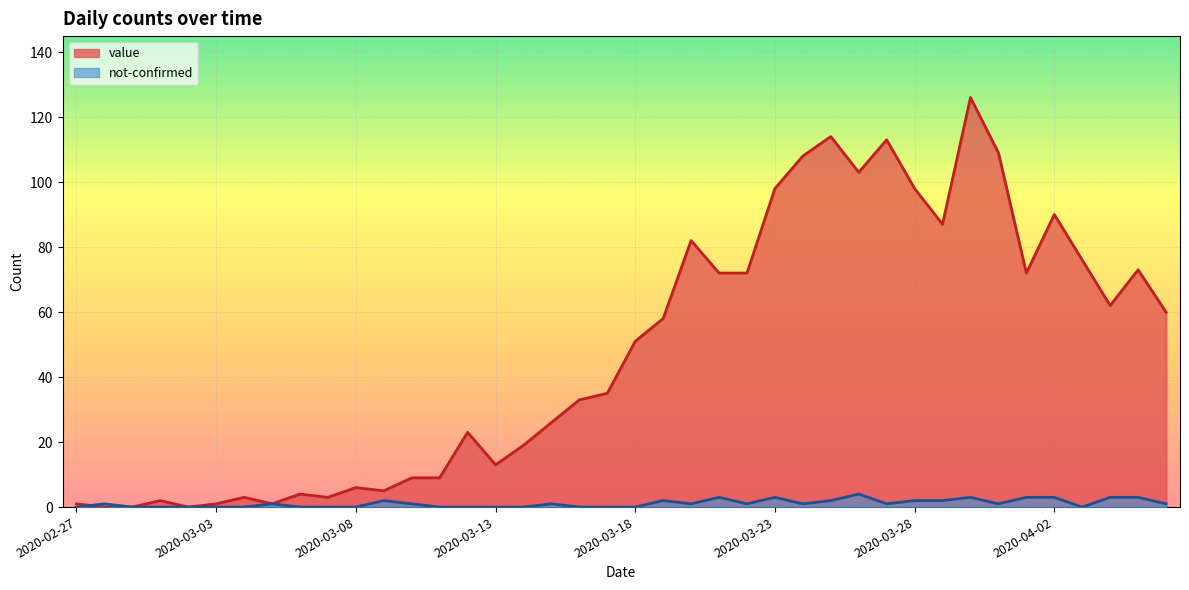

What is the difference between the highest and lowest values at 2020-03-26?

99